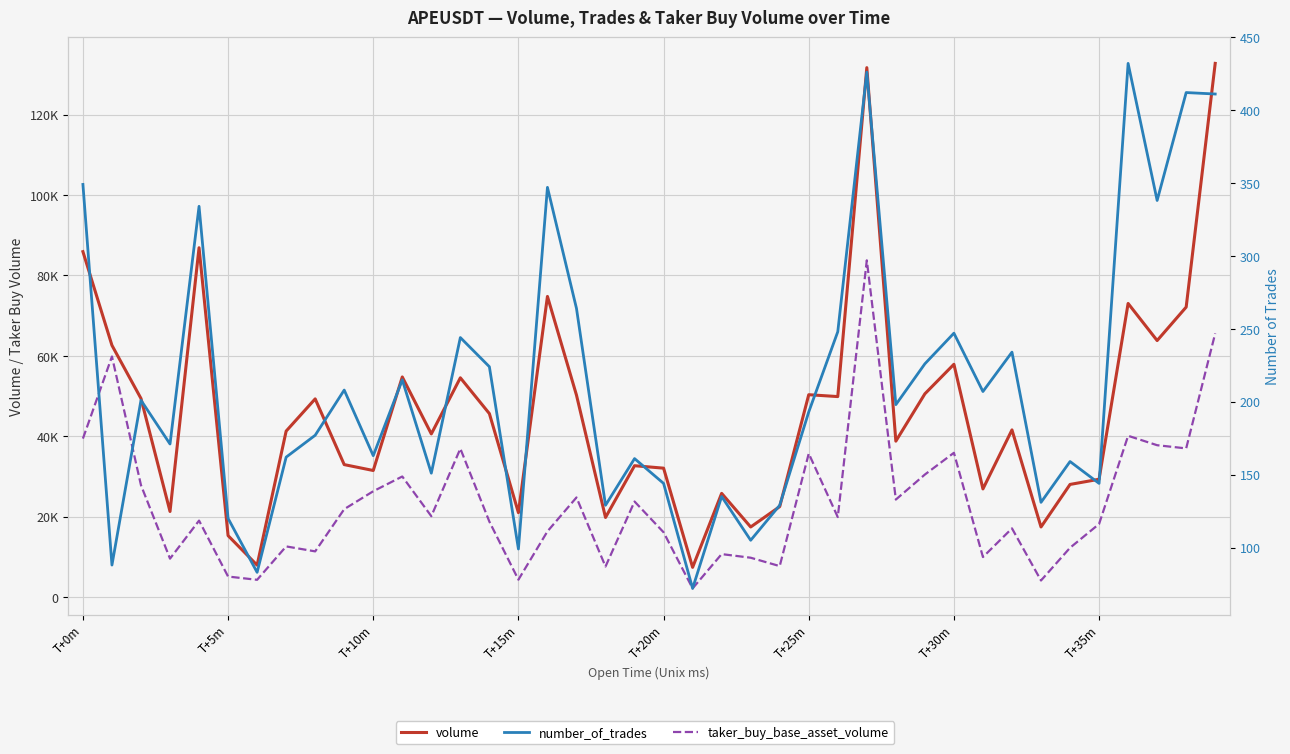

Which series has the largest total across all categories?

volume